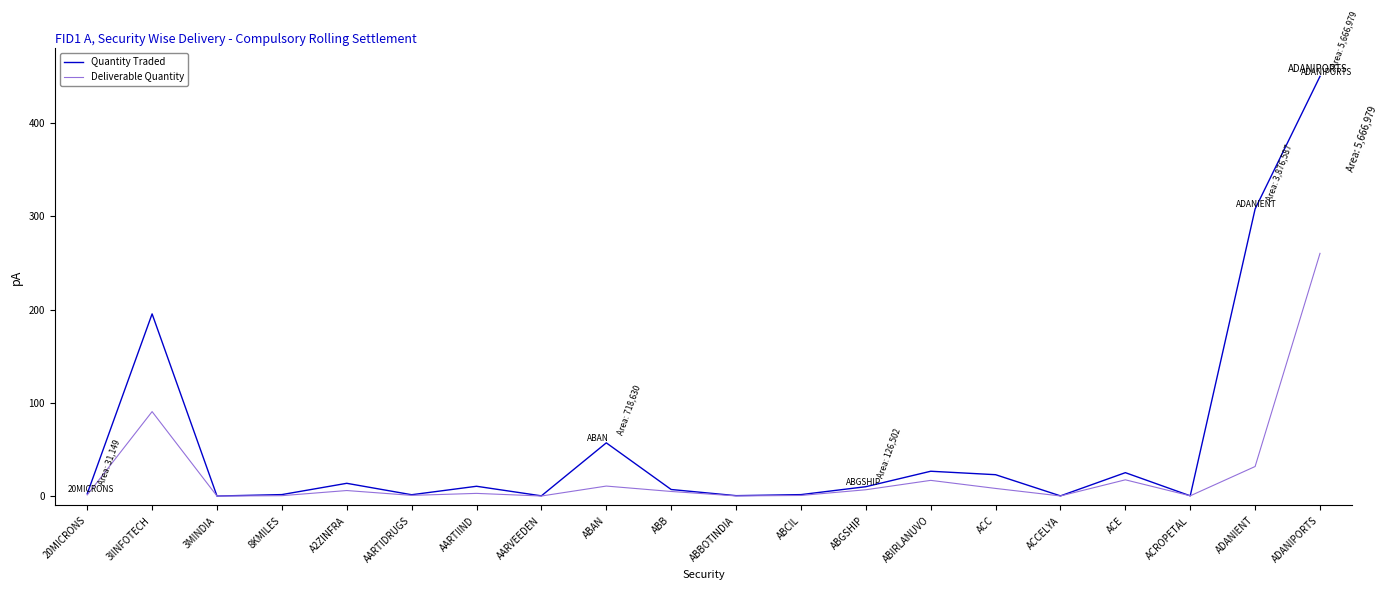

The Deliverable Quantity series shows 52.4 at ADANIENT. True or false?

False